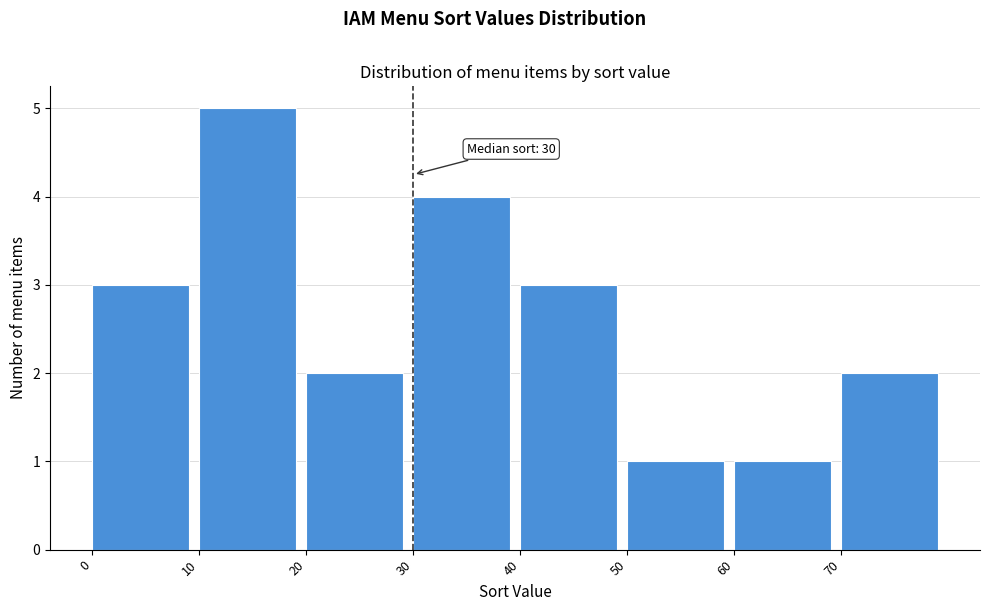

Which range on the x-axis has the tallest bar?

10 to 20